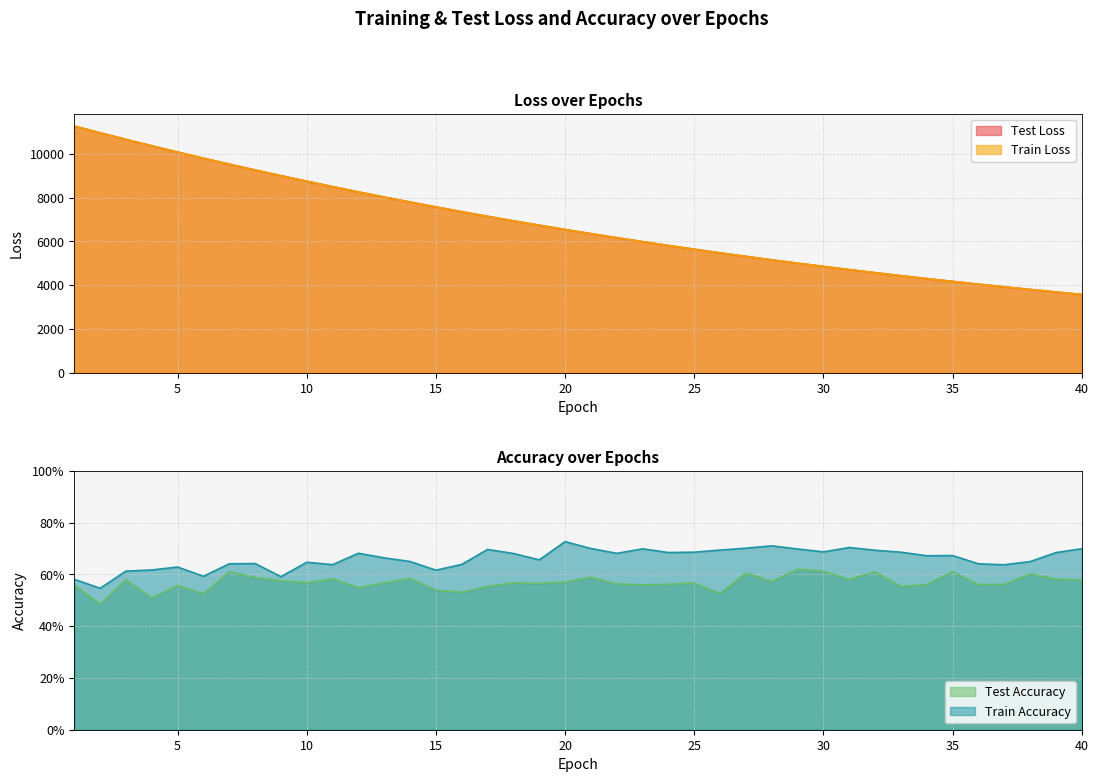

Reading left to right, transcribe all the data shown in this chart.

test_loss: 11273.7	10964.1	10664.5	10369.7	10083.9	9803.8	9531.1	9263.8	9003.6	8750.2	8502.3	8261.2	8025.9	7797.6	7574.2	7356.5	7144.9	6938.7	6738.9	6542.4	6352.3	6167.4	5986.7	5811.6	5640.9	5474.4	5312.8	5155.3	5002.4	4853.5	4708.5	4567.6	4430.7	4297.5	4168.0	4042.7	3919.9	3800.8	3685.2	3572.5
train_loss: 11273.2	10963.9	10664.1	10369.2	10083.4	9803.3	9530.4	9263.2	9003.1	8749.5	8501.7	8260.4	8025.3	7796.8	7573.6	7355.9	7144.2	6938.0	6738.2	6541.9	6351.7	6166.8	5986.1	5810.9	5640.2	5473.8	5312.2	5154.8	5001.8	4853.1	4708.0	4567.2	4430.1	4297.0	4167.5	4042.2	3919.5	3800.4	3684.8	3572.1
train_accuracy: 0.6	0.5	0.6	0.6	0.6	0.6	0.6	0.6	0.6	0.6	0.6	0.7	0.7	0.6	0.6	0.6	0.7	0.7	0.7	0.7	0.7	0.7	0.7	0.7	0.7	0.7	0.7	0.7	0.7	0.7	0.7	0.7	0.7	0.7	0.7	0.6	0.6	0.6	0.7	0.7
test_accuracy: 0.6	0.5	0.6	0.5	0.6	0.5	0.6	0.6	0.6	0.6	0.6	0.5	0.6	0.6	0.5	0.5	0.6	0.6	0.6	0.6	0.6	0.6	0.6	0.6	0.6	0.5	0.6	0.6	0.6	0.6	0.6	0.6	0.6	0.6	0.6	0.6	0.6	0.6	0.6	0.6